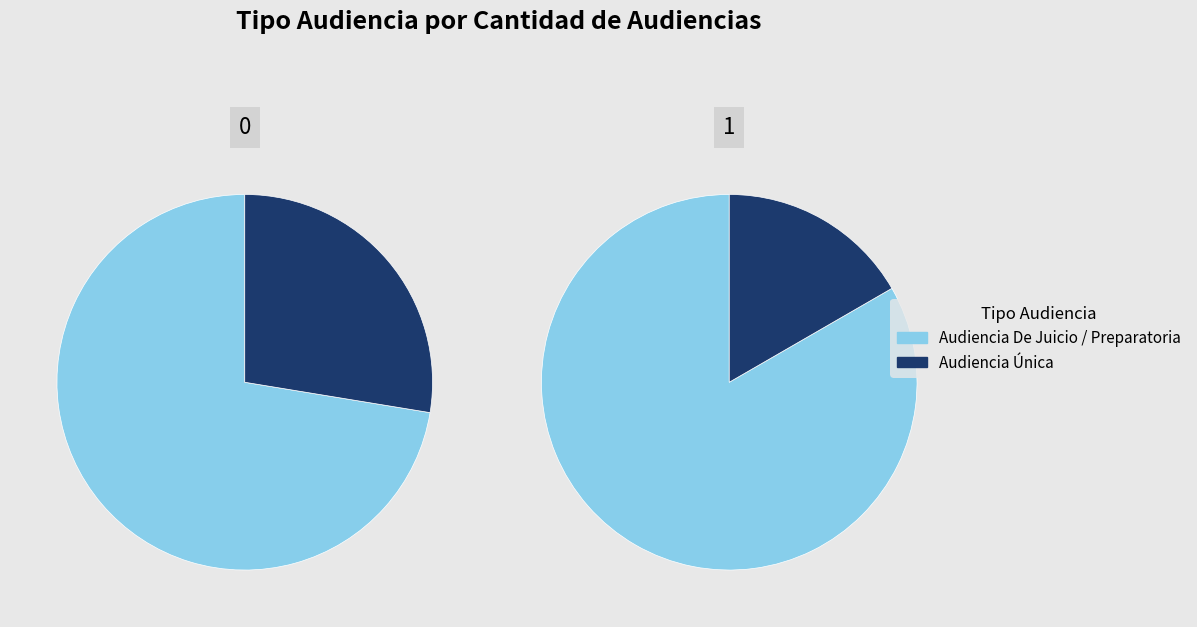

Is there any slice that represents more than half of the pie?

Yes